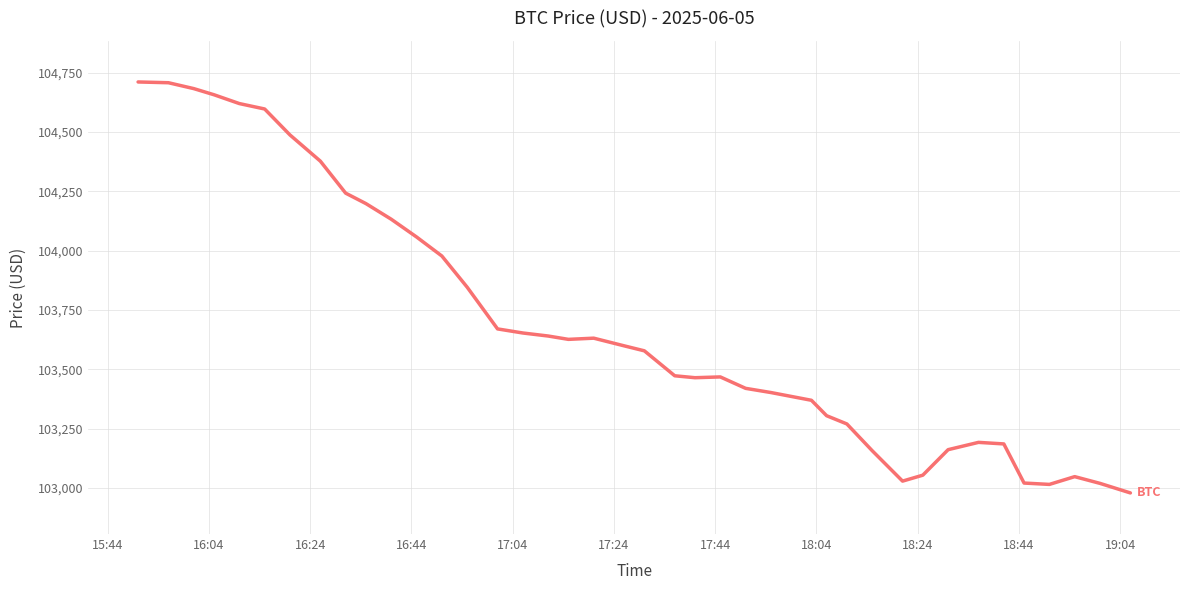

What is the difference between the maximum and minimum values?

1732.6